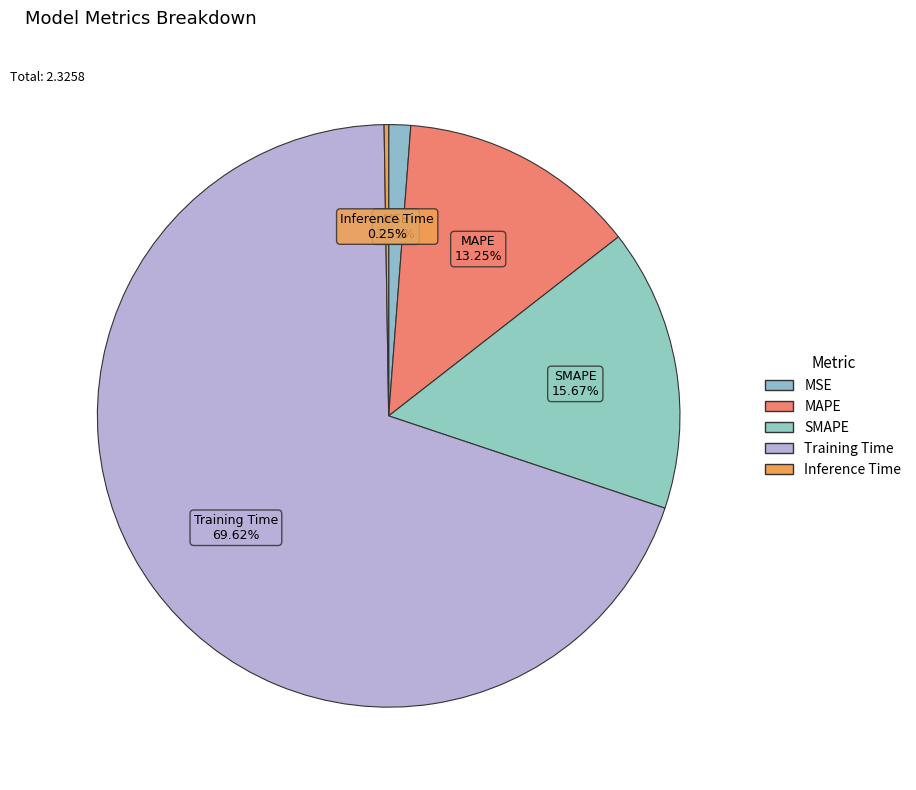

Is SMAPE the majority of the pie?

No